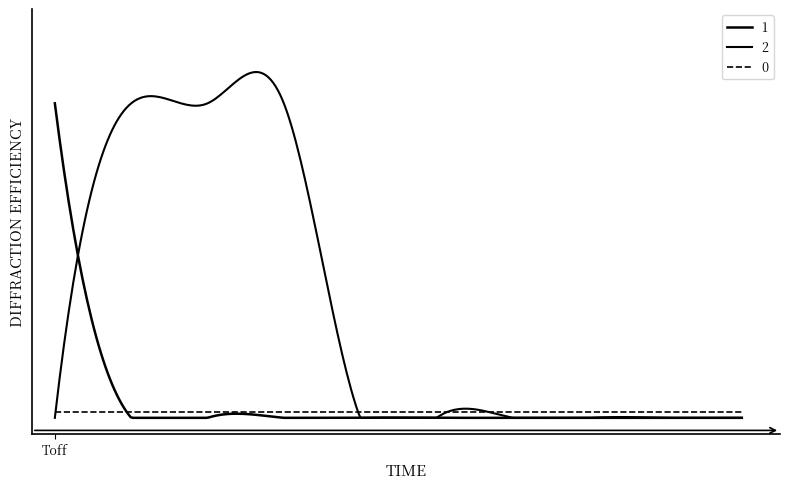

Is this an area chart (filled region under the line)?

No